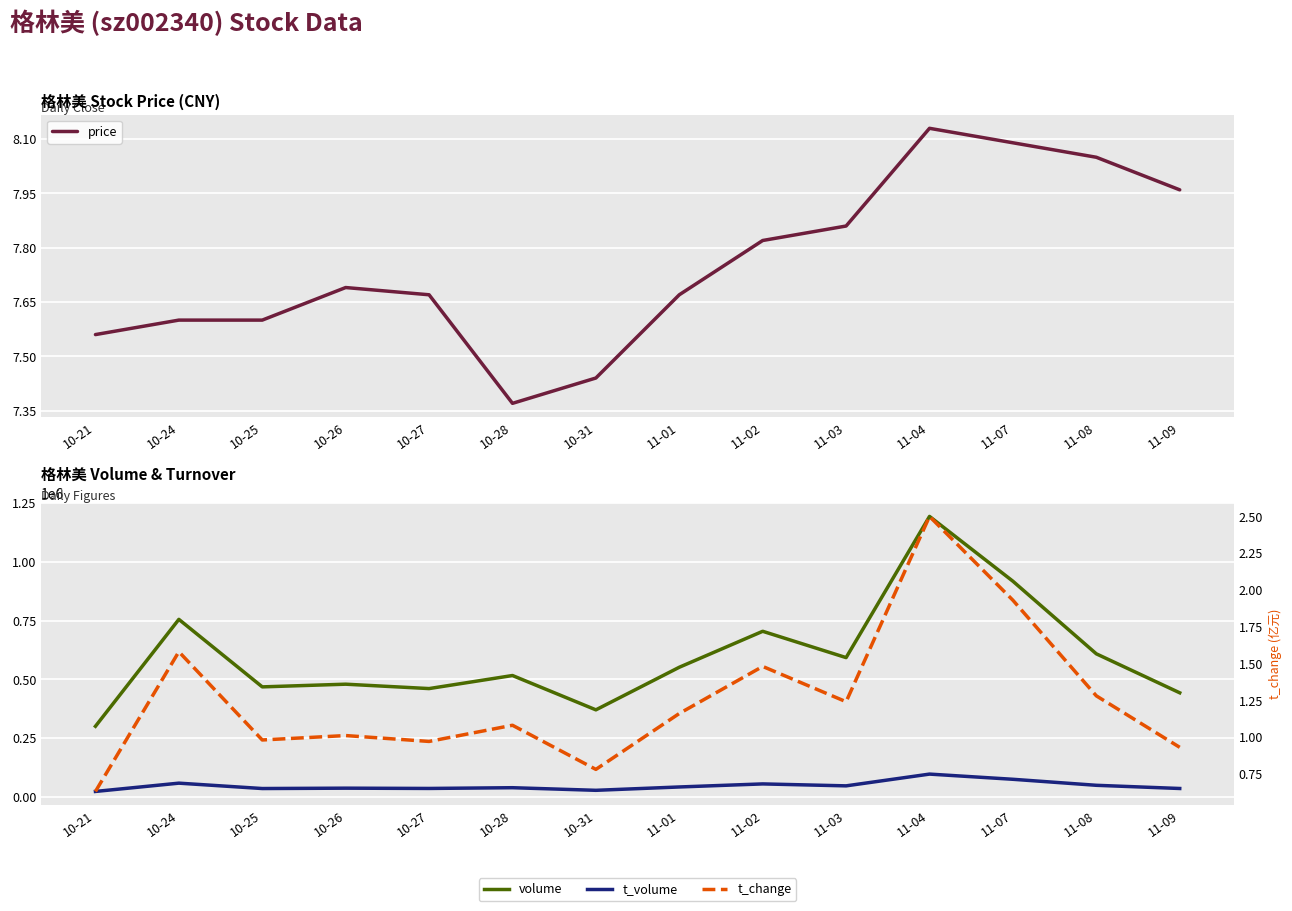

Reading right to left, what are all the values shown in this chart?

price: 8.0	8.1	8.1	8.1	7.9	7.8	7.7	7.4	7.4	7.7	7.7	7.6	7.6	7.6
volume: 442595.0	608512.0	917456.0	1193303.0	592411.0	704407.0	551353.0	370059.0	516158.0	460592.0	479266.0	467825.0	755146.0	300140.0
t_volume: 35353.0	48956.0	74530.0	96624.0	46575.0	54842.0	41834.0	27601.0	38695.0	35535.0	36726.0	35182.0	58081.0	22794.0
t_change: 0.9	1.3	1.9	2.5	1.2	1.5	1.2	0.8	1.1	1.0	1.0	1.0	1.6	0.6